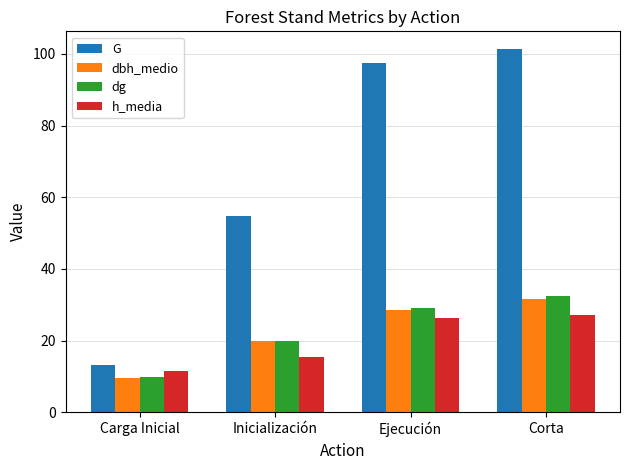

Is it true that dbh_medio equals 9.4 at Carga Inicial?

True